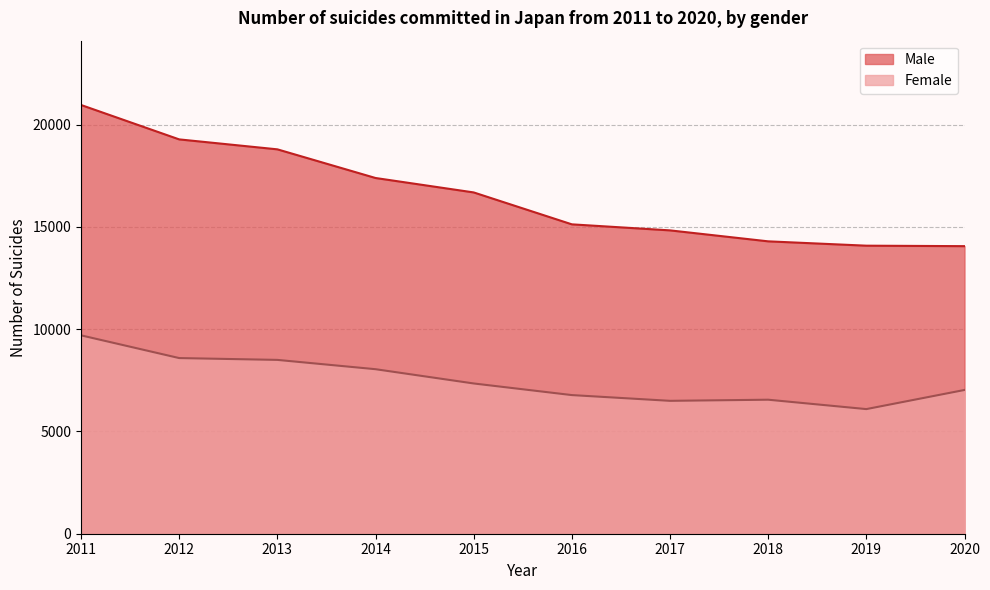

Reading left to right, extract all data points from this chart.

Male: 2011=20955	2012=19273	2013=18787	2014=17386	2015=16681	2016=15121	2017=14826	2018=14290	2019=14078	2020=14055
Female: 2011=9696	2012=8585	2013=8496	2014=8041	2015=7344	2016=6776	2017=6495	2018=6550	2019=6091	2020=7026